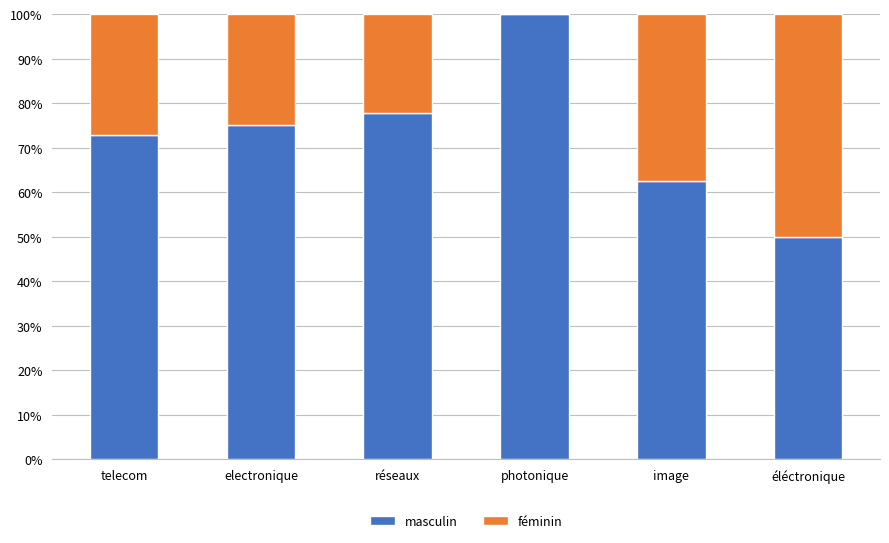

Are the bars horizontal?

No